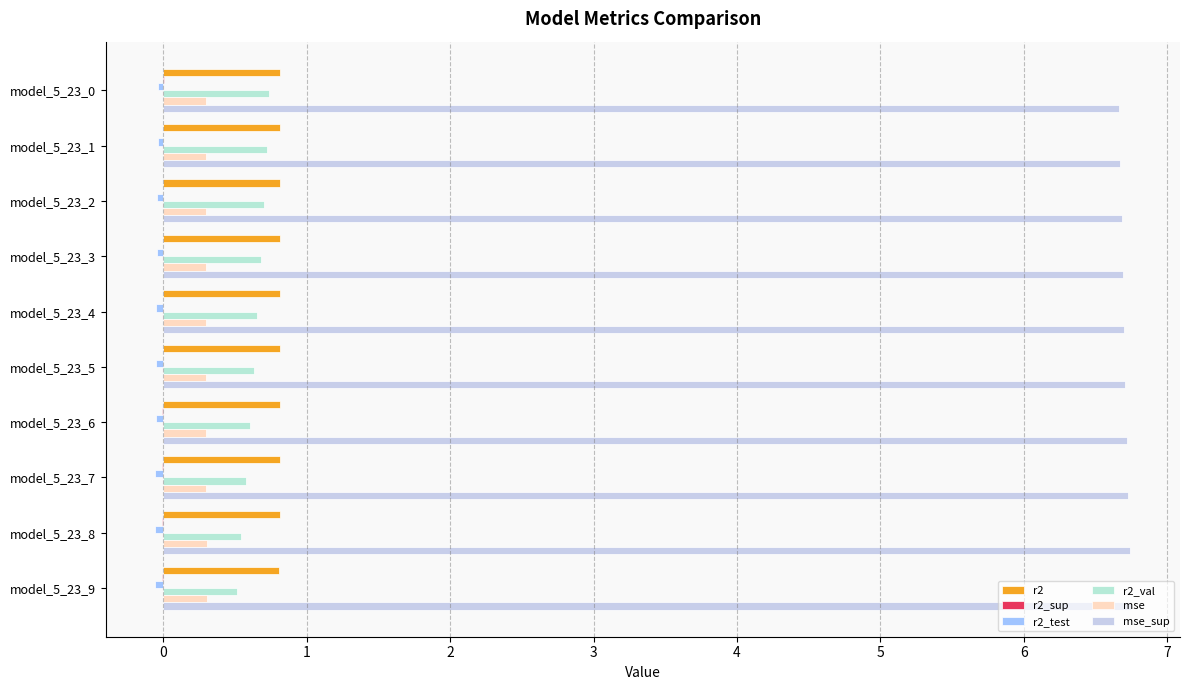

Reading left to right, extract all data points from this chart.

r2: 0.8	0.8	0.8	0.8	0.8	0.8	0.8	0.8	0.8	0.8
r2_sup: 0.0	0.0	0.0	-0.0	-0.0	-0.0	-0.0	-0.0	-0.0	-0.0
r2_test: -0.0	-0.0	-0.0	-0.0	-0.0	-0.0	-0.1	-0.1	-0.1	-0.1
r2_val: 0.7	0.7	0.7	0.7	0.7	0.6	0.6	0.6	0.5	0.5
mse: 0.3	0.3	0.3	0.3	0.3	0.3	0.3	0.3	0.3	0.3
mse_sup: 6.7	6.7	6.7	6.7	6.7	6.7	6.7	6.7	6.7	6.7